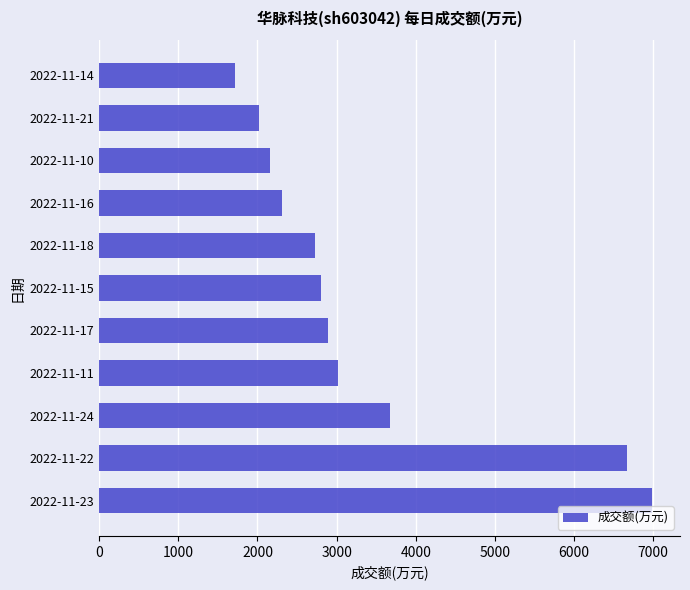

List the labels in order of value, largest first.

2022-11-23, 2022-11-22, 2022-11-24, 2022-11-11, 2022-11-17, 2022-11-15, 2022-11-18, 2022-11-16, 2022-11-10, 2022-11-21, 2022-11-14